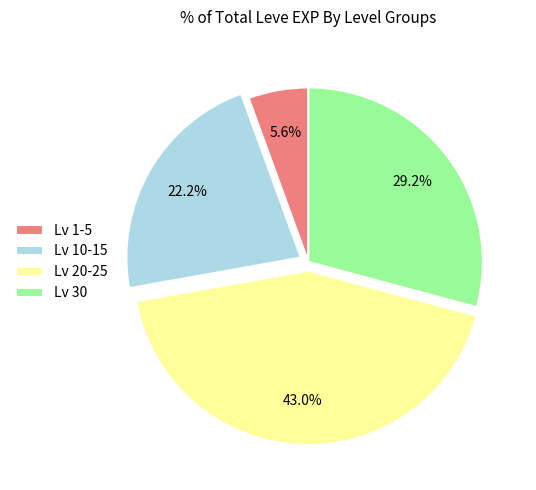

What percentage is NOT represented by Lv 10-15?

77.8%